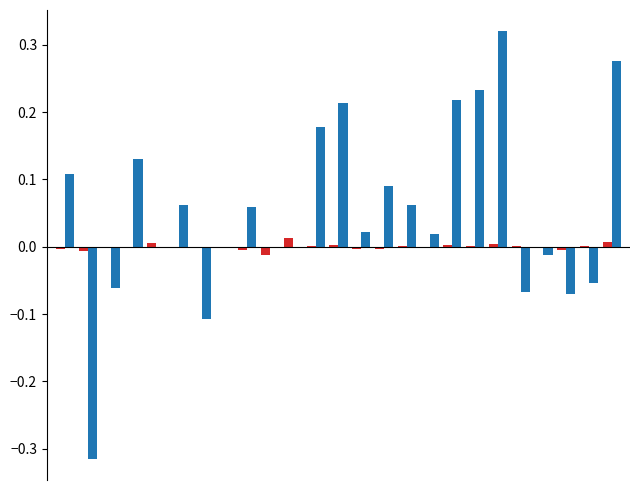

How many series are shown in this chart?

2